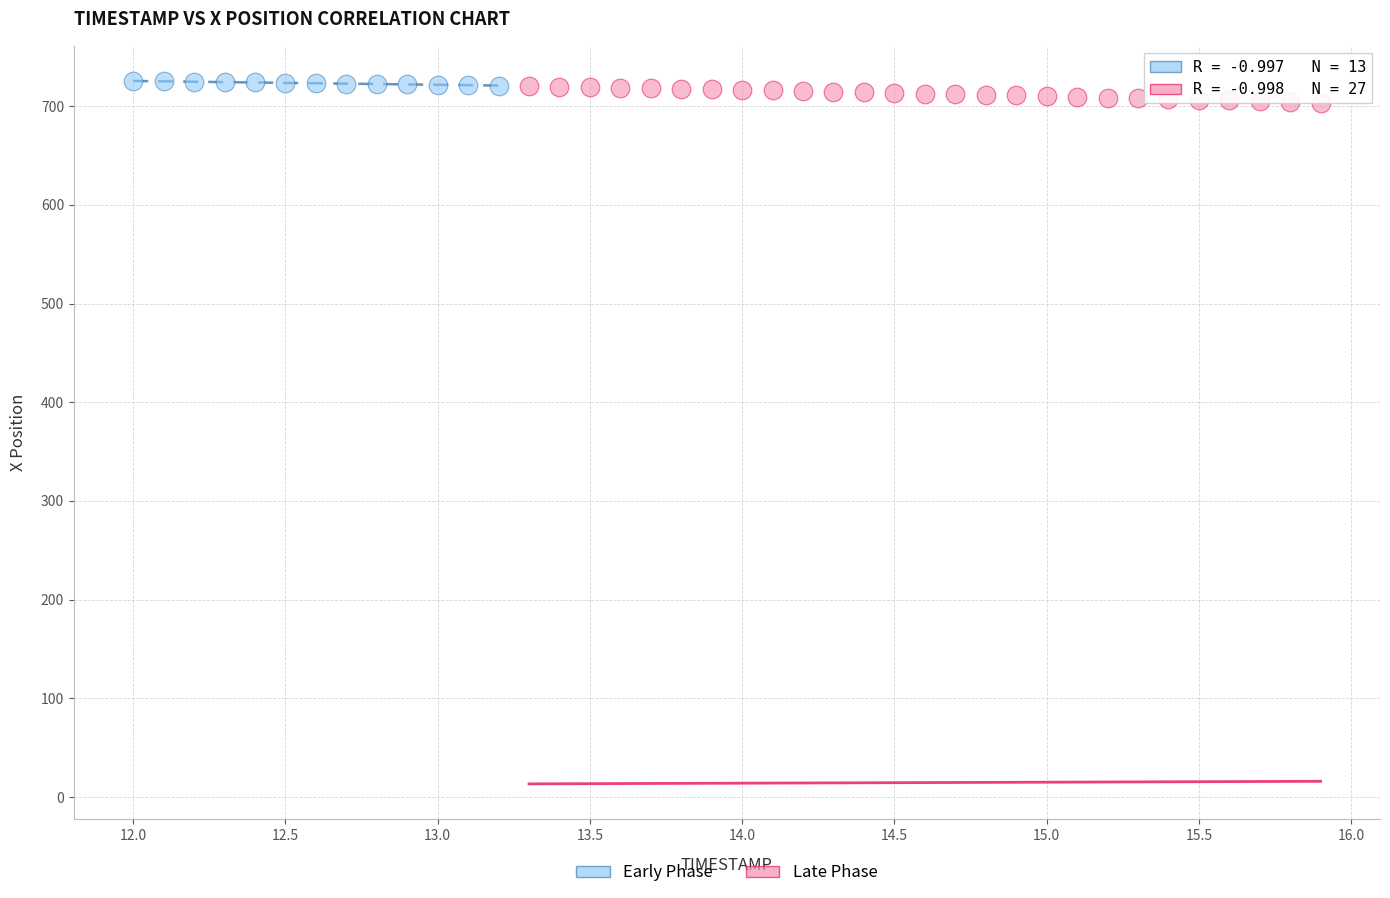

Which series has the largest Y range (max minus min)?

Late Phase